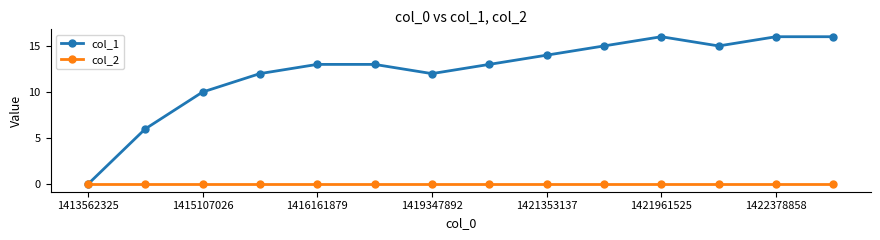

Which series has the widest spread of values?

col_1